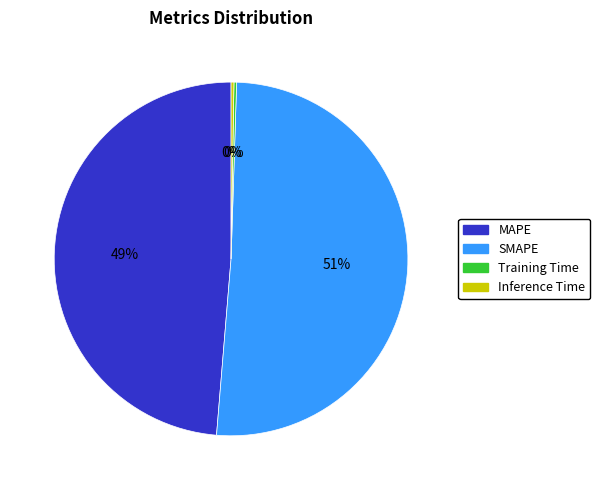

Which slice is the largest?

SMAPE